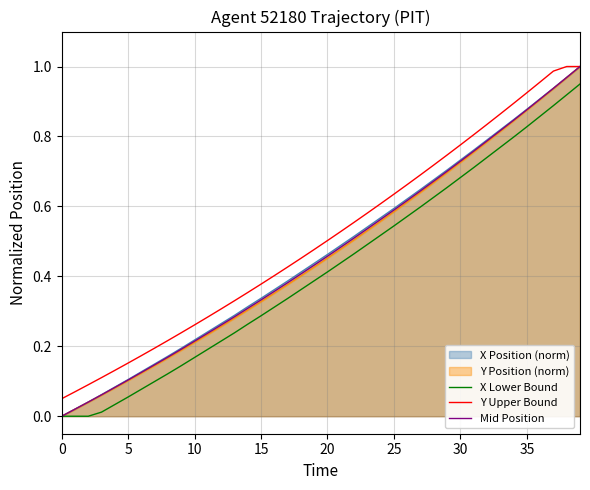

The Y Upper Bound series shows 0.2 at 15. True or false?

False